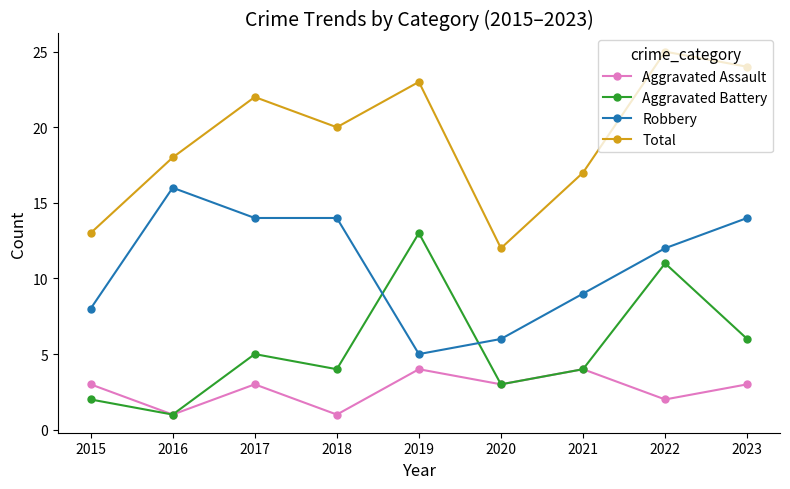

What is the sum of the Total values at 2022 and 2016?

43